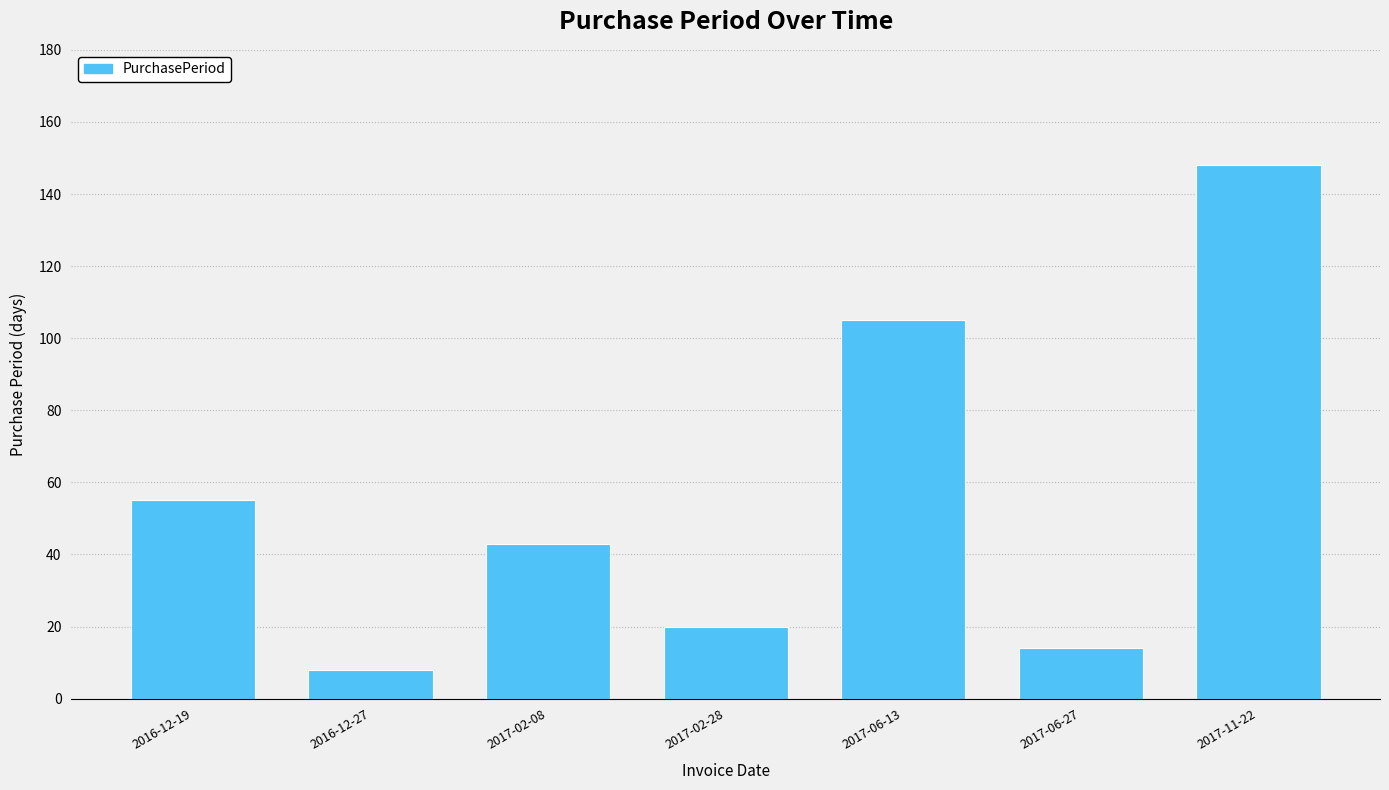

Reading left to right, extract all data points from this chart.

2016-12-19=55	2016-12-27=8	2017-02-08=43	2017-02-28=20	2017-06-13=105	2017-06-27=14	2017-11-22=148